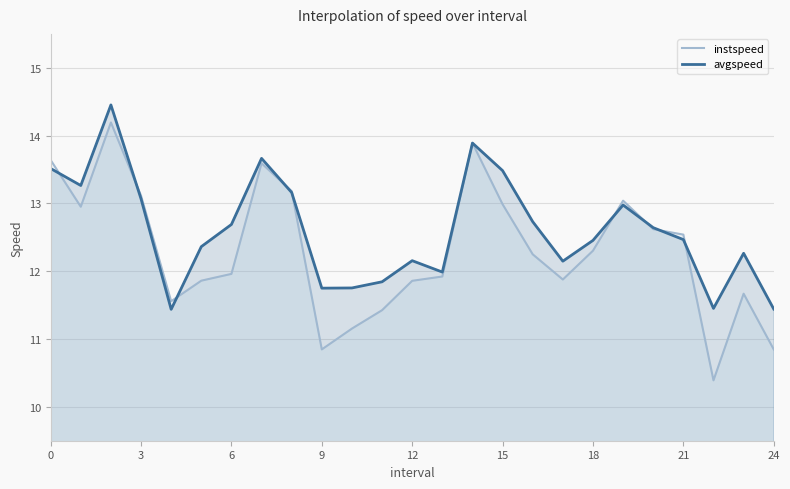

How many lines are shown in the chart?

2